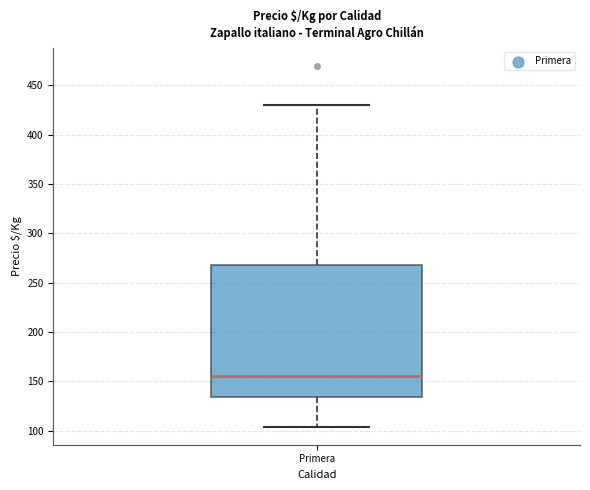

Read this box plot against the y-axis: the position of the median line, the range covered by the box, and the ends of both whiskers. The values are not printed on the chart, so give them approximately, as read against the axis.

median 155, box 135 to 270, whiskers 105 to 430